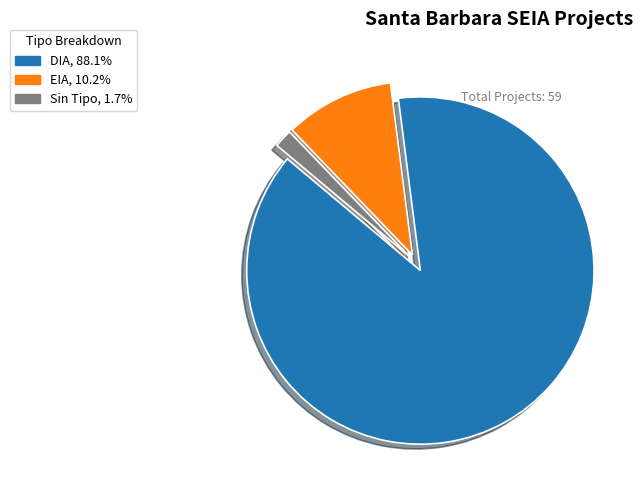

Is there a majority slice in this chart?

Yes